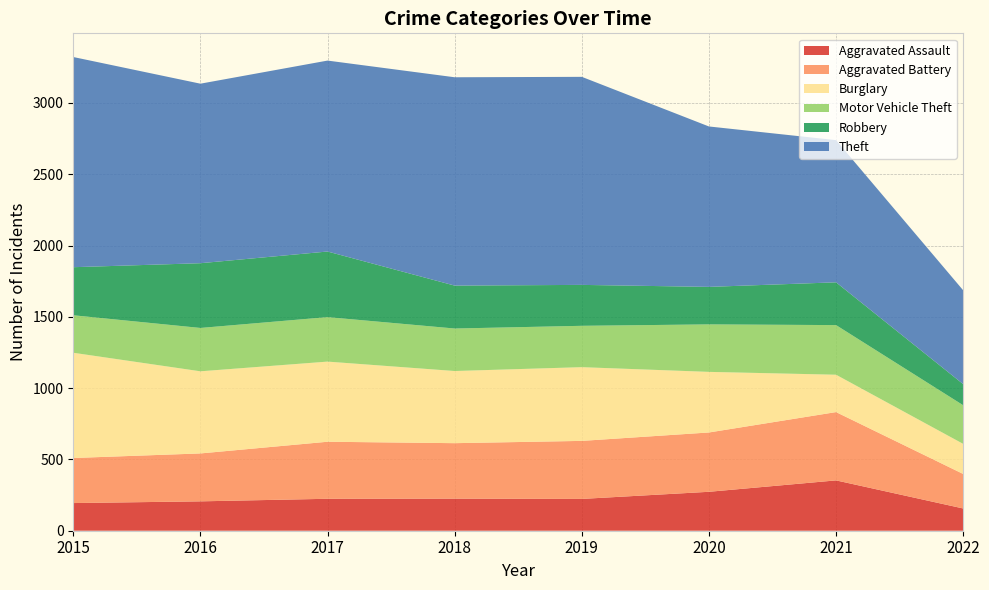

Reading left to right, list all the values displayed in this chart.

Aggravated Assault: 194	206	224	225	223	273	353	156
Aggravated Battery: 316	336	400	389	407	416	479	242
Burglary: 738	576	562	506	517	425	262	211
Motor Vehicle Theft: 263	304	312	298	290	333	348	271
Robbery: 337	454	460	301	287	263	300	148
Theft: 1474	1259	1339	1461	1459	1125	997	658